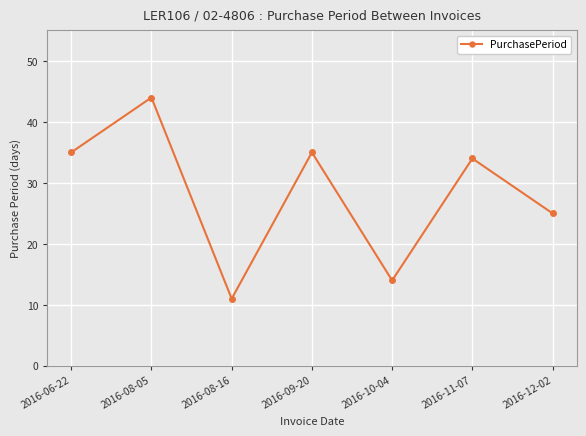

What is the change in value from 2016-10-04 to 2016-12-02?

+11